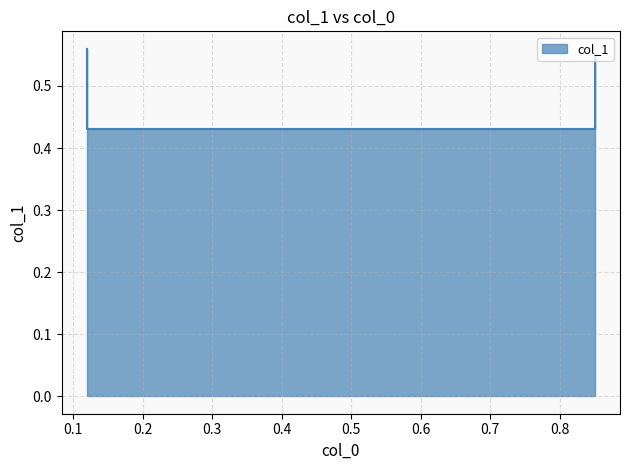

At which category does the chart reach its minimum across all series?

0.12